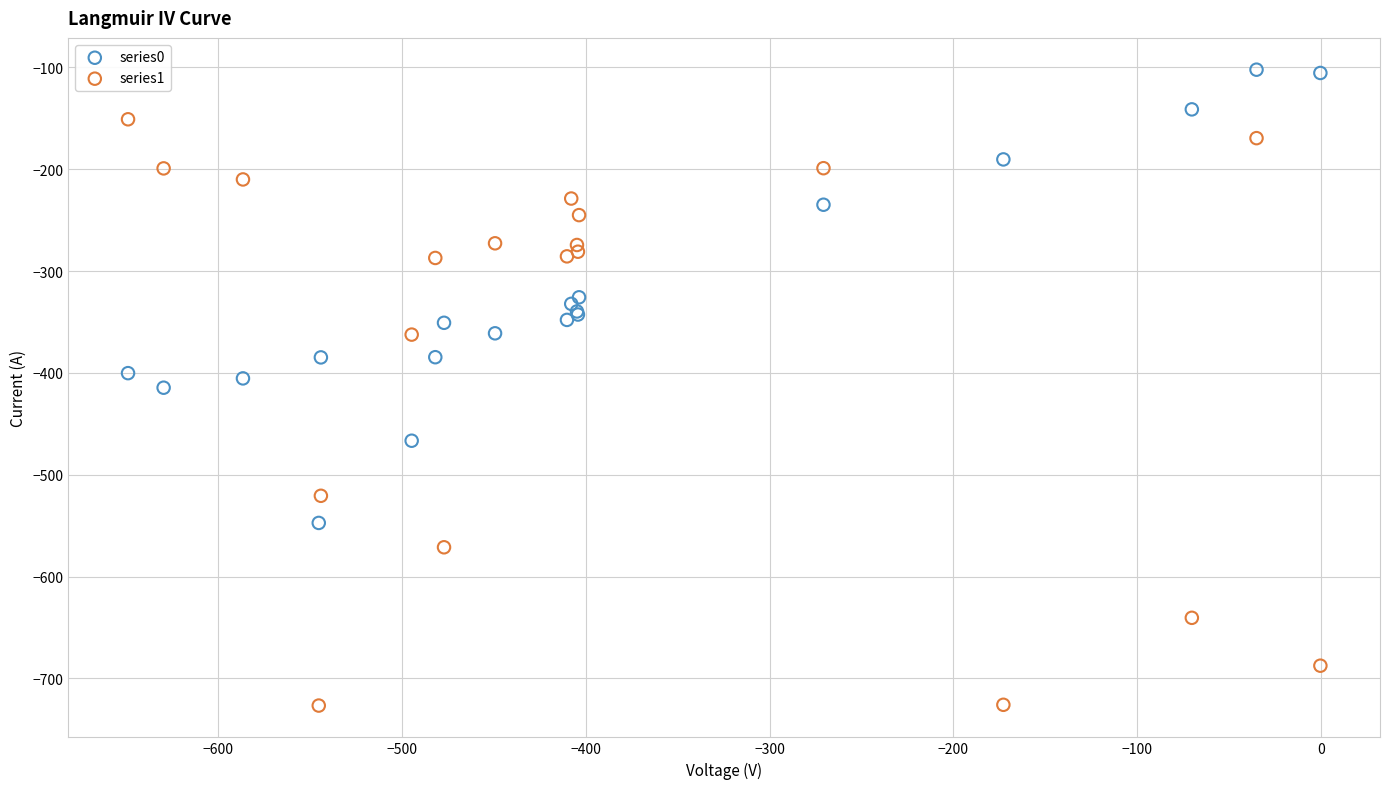

Which series contains the lowest Y value?

series1